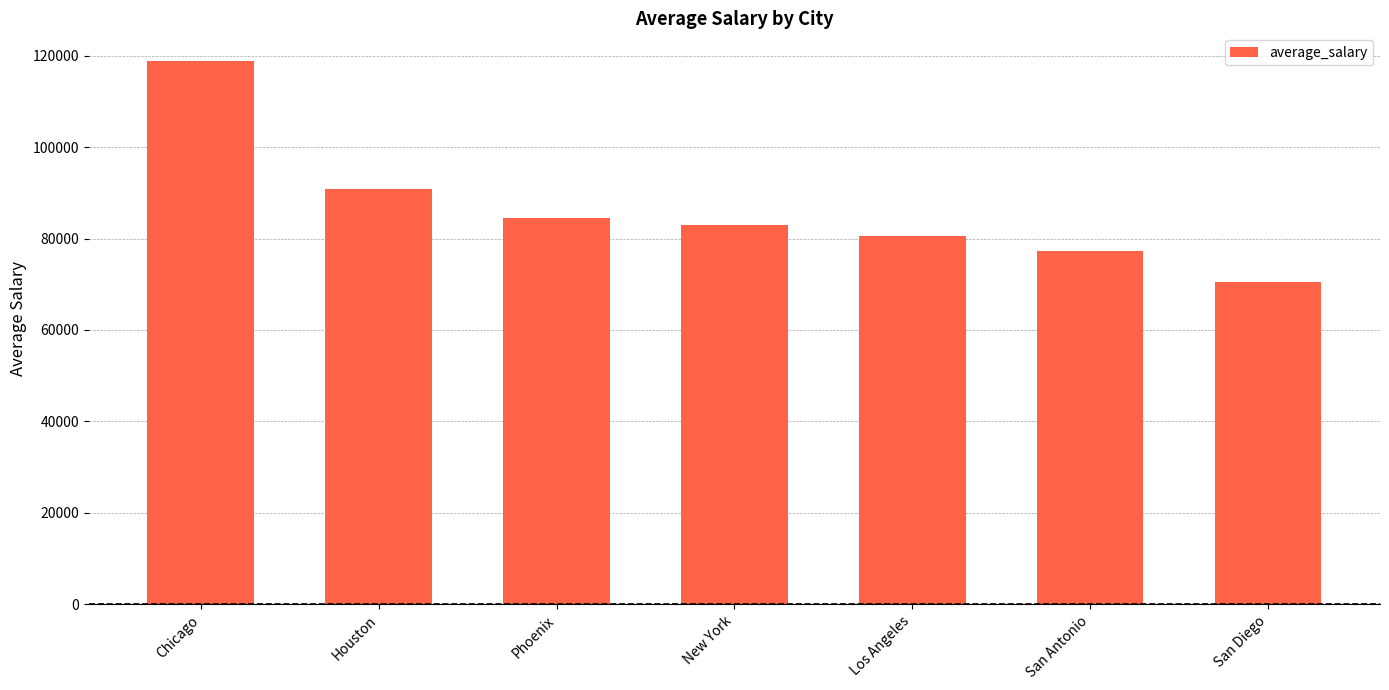

Between Phoenix and San Antonio, which is larger?

Phoenix